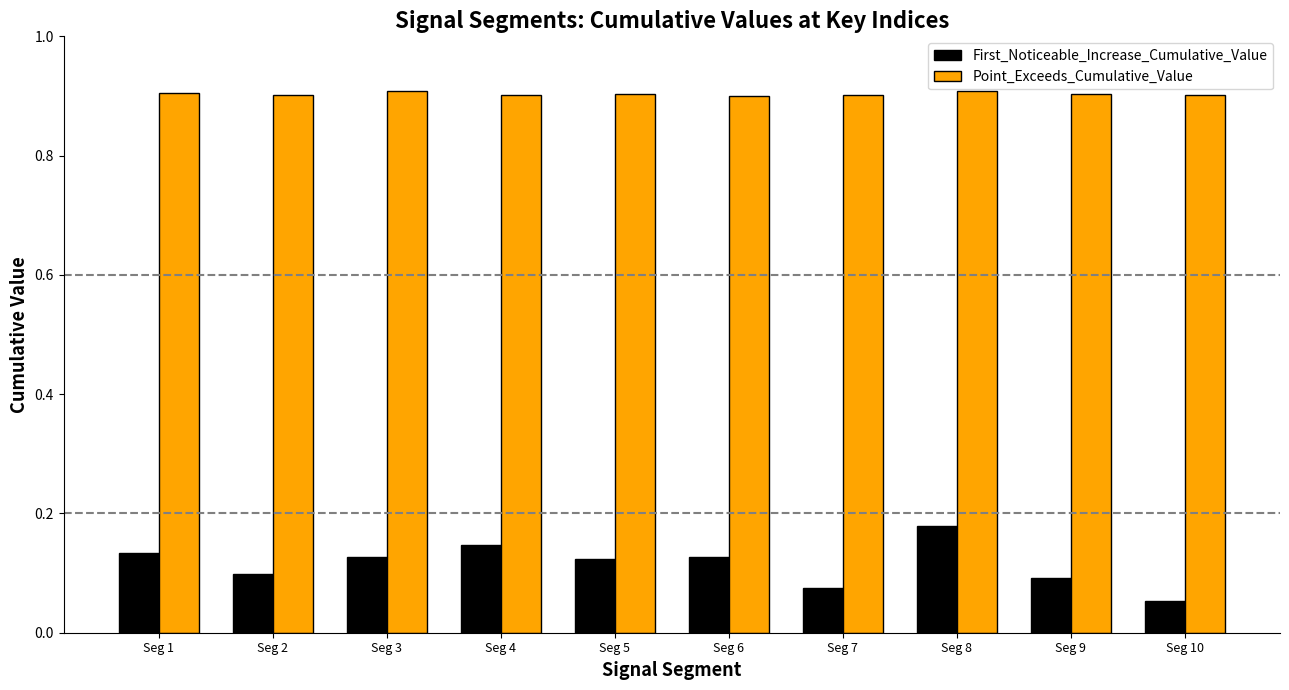

What is the average value of the Point_Exceeds_Cumulative_Value series?

0.9